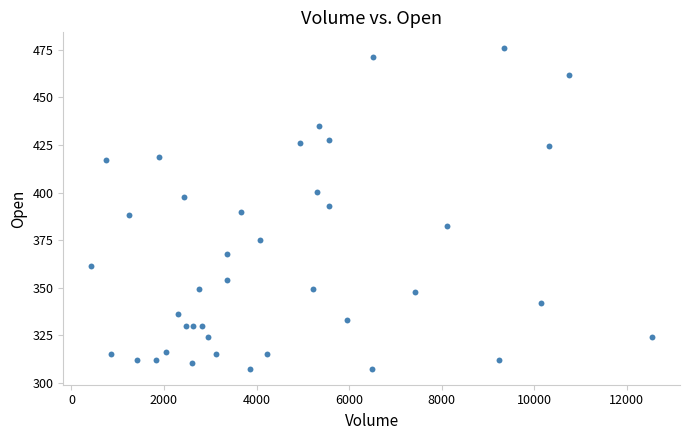

What is the range of X values (max minus min)?

12115.0